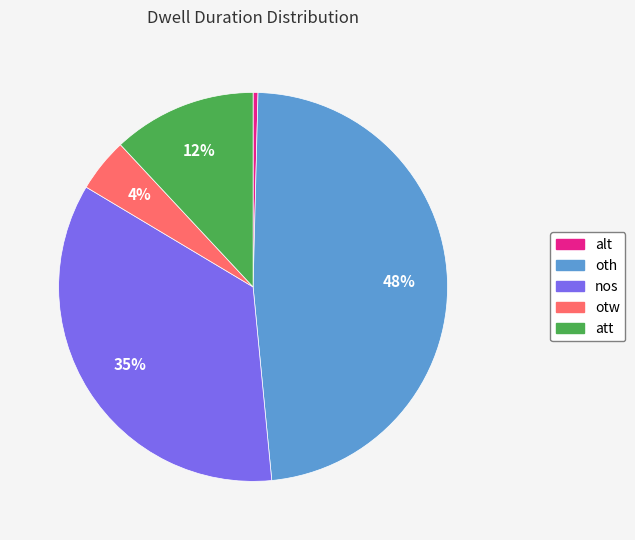

Which slice is the smallest?

alt